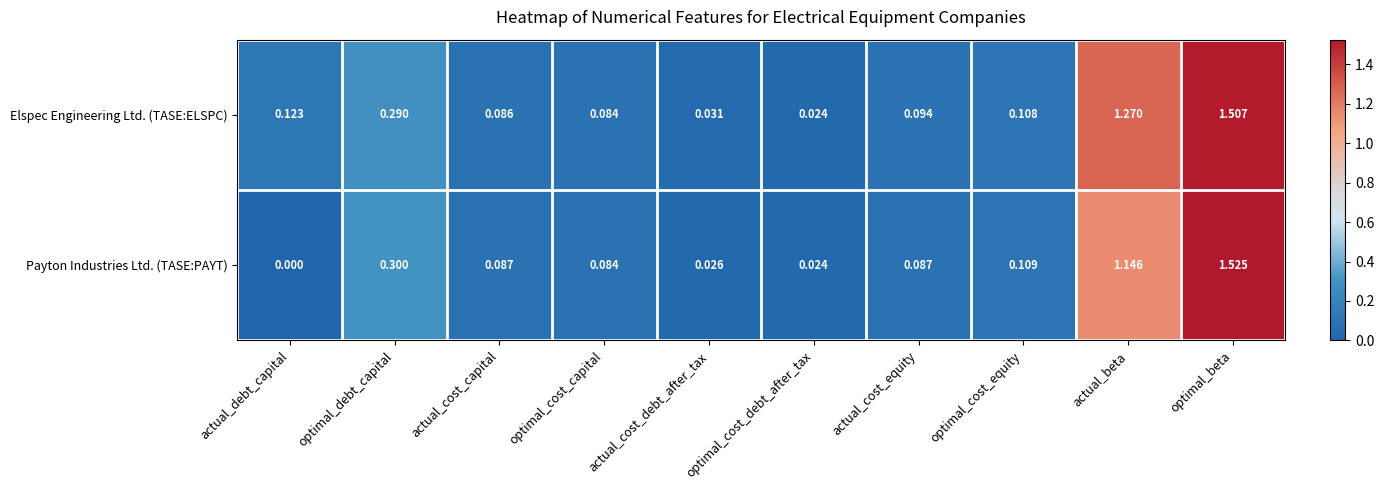

Which series has the widest spread of values?

Payton Industries Ltd. (TASE:PAYT)